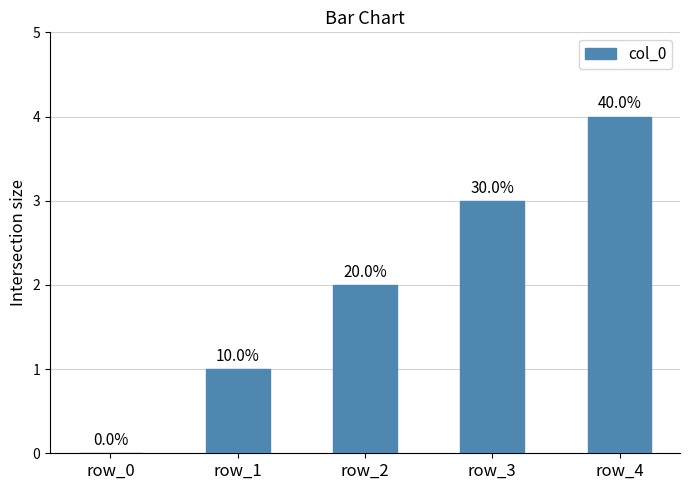

True or false: the data shows -2 at row_0.

False